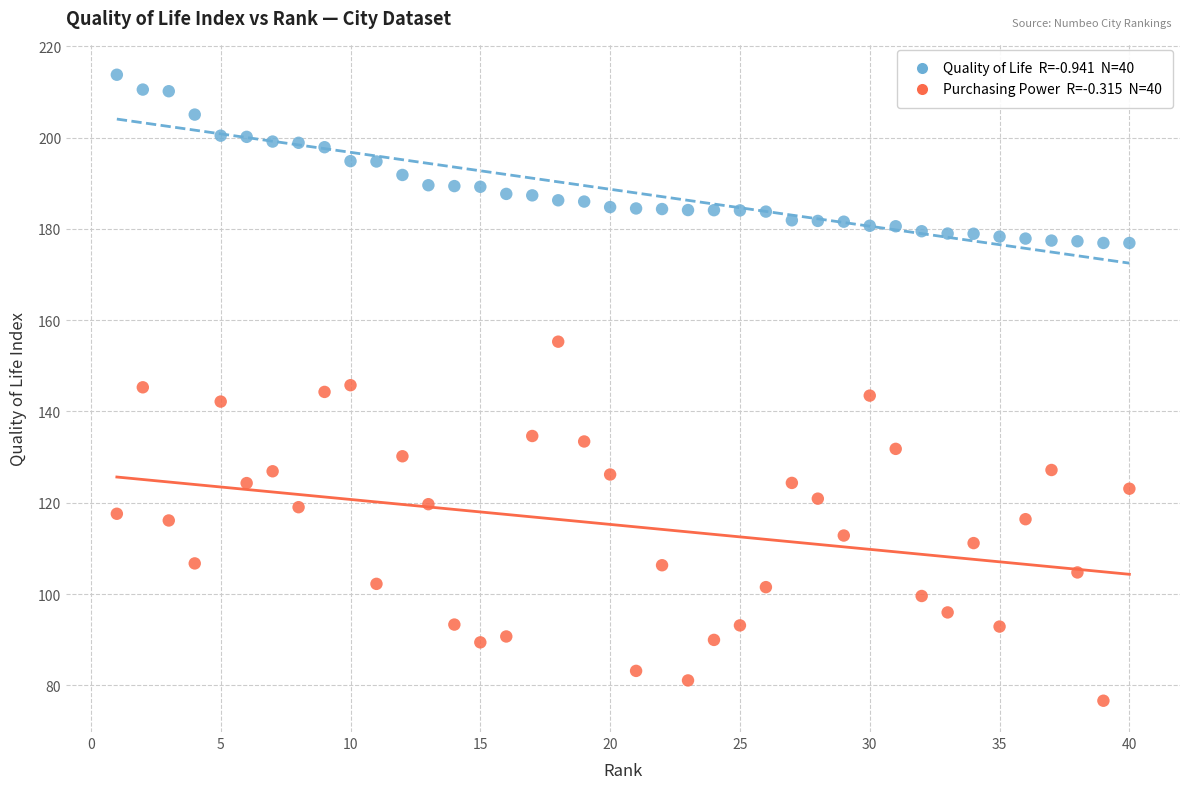

Across all data points, what is the range of X values (max minus min)?

39.0